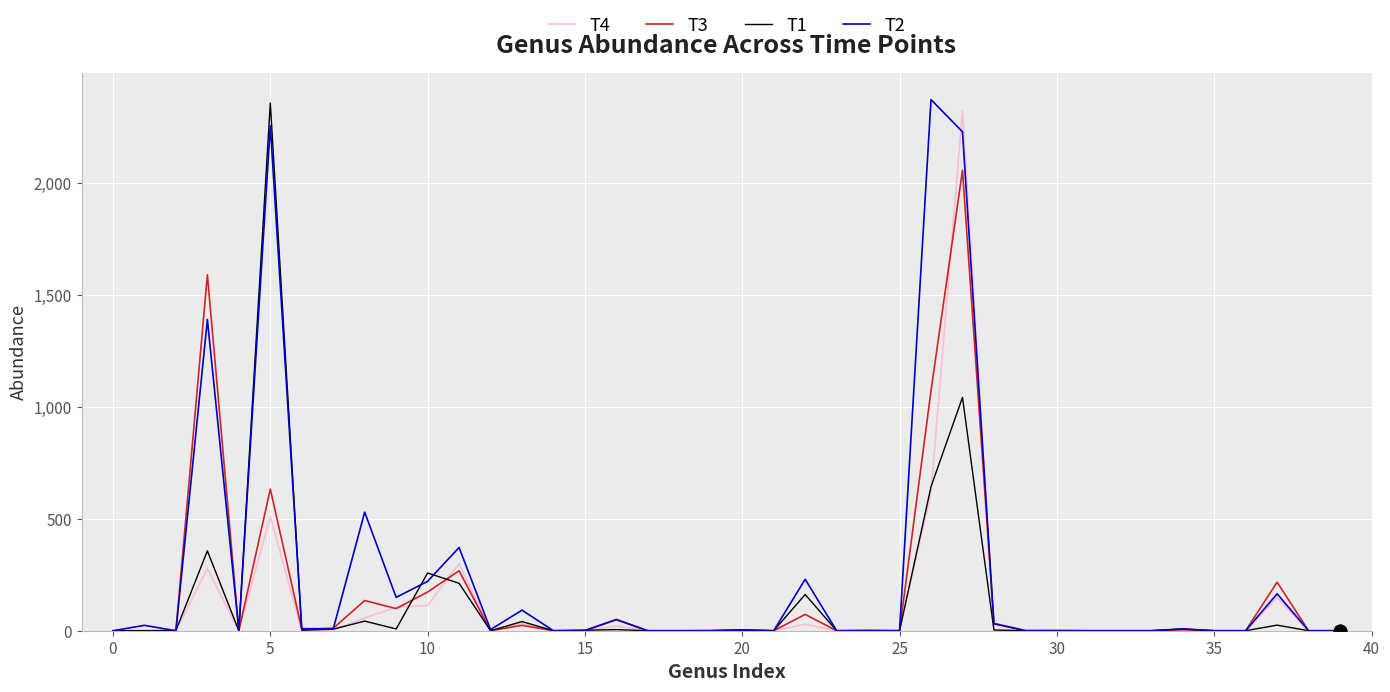

What is the greatest value displayed?

2374